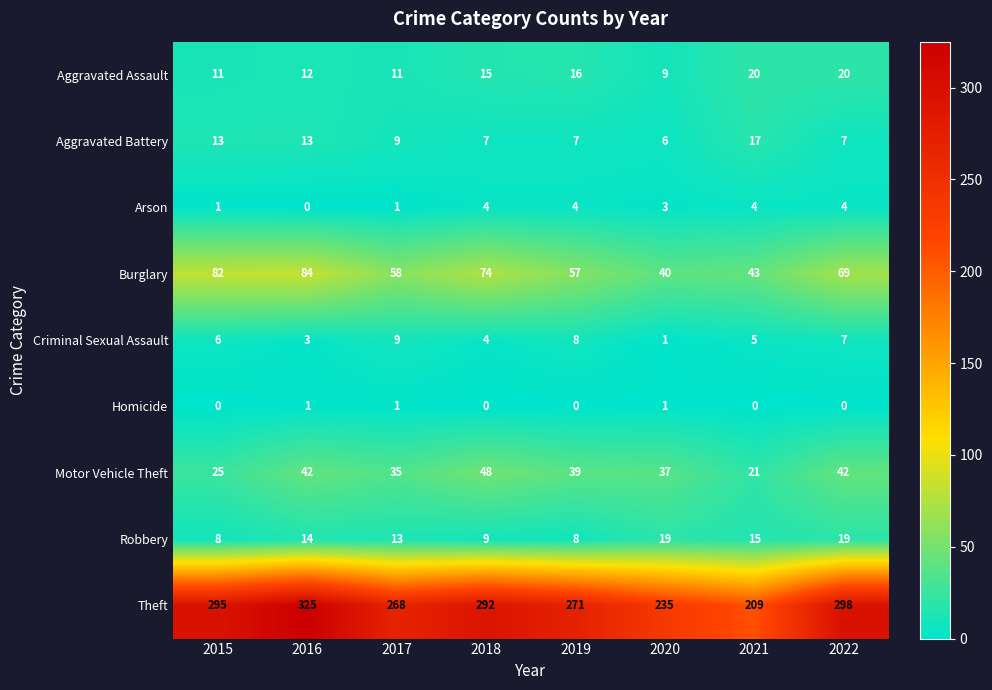

Between 2015 and 2018, which series saw the biggest shift?

Motor Vehicle Theft